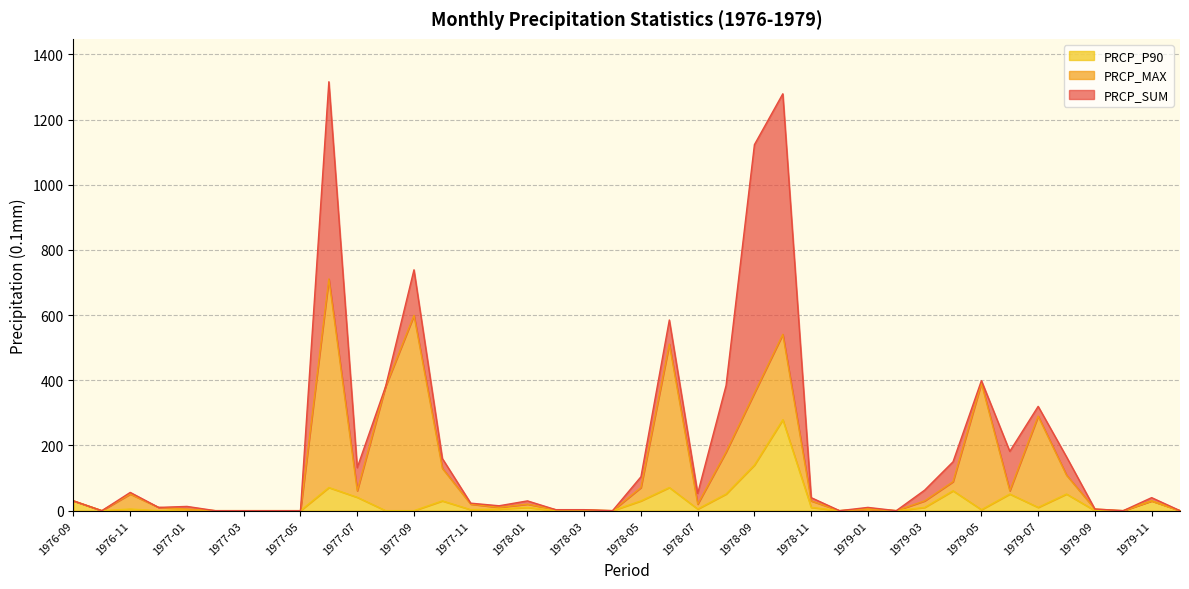

Where is the first local maximum for PRCP_P90?

1976-11